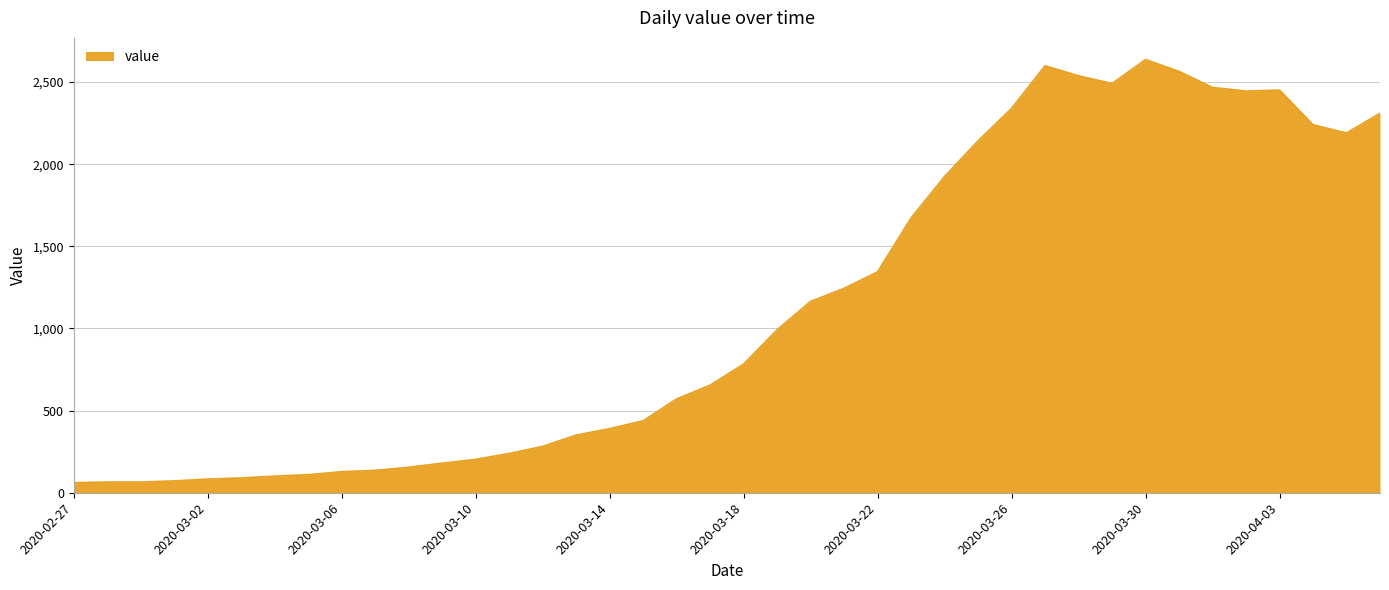

What is the greatest value displayed?

2637